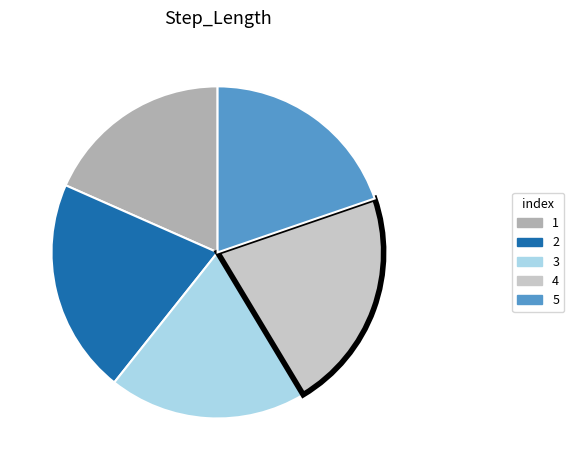

Does 2 represent more than half of the total?

No